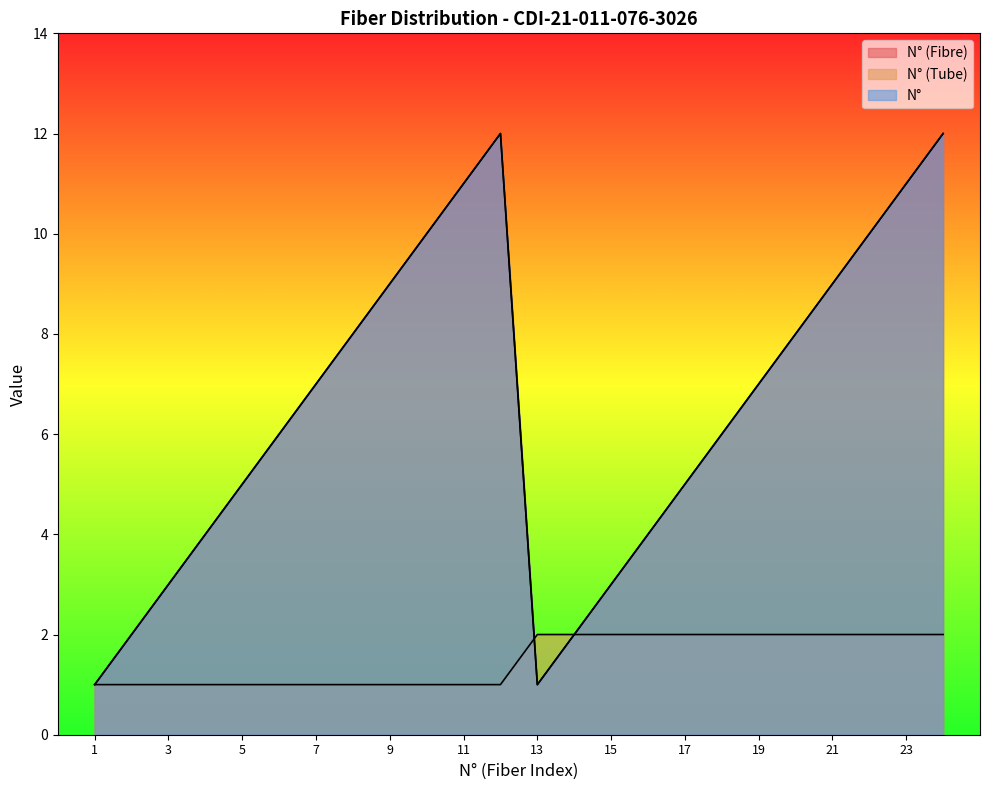

Does the chart display data point markers on the line(s)?

No